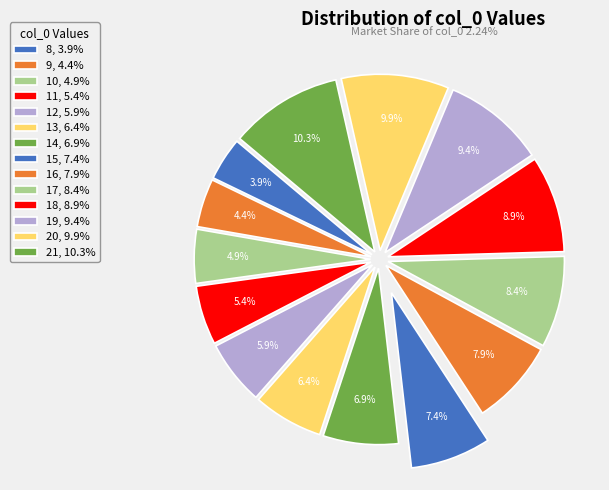

How many slices are in this pie chart?

14